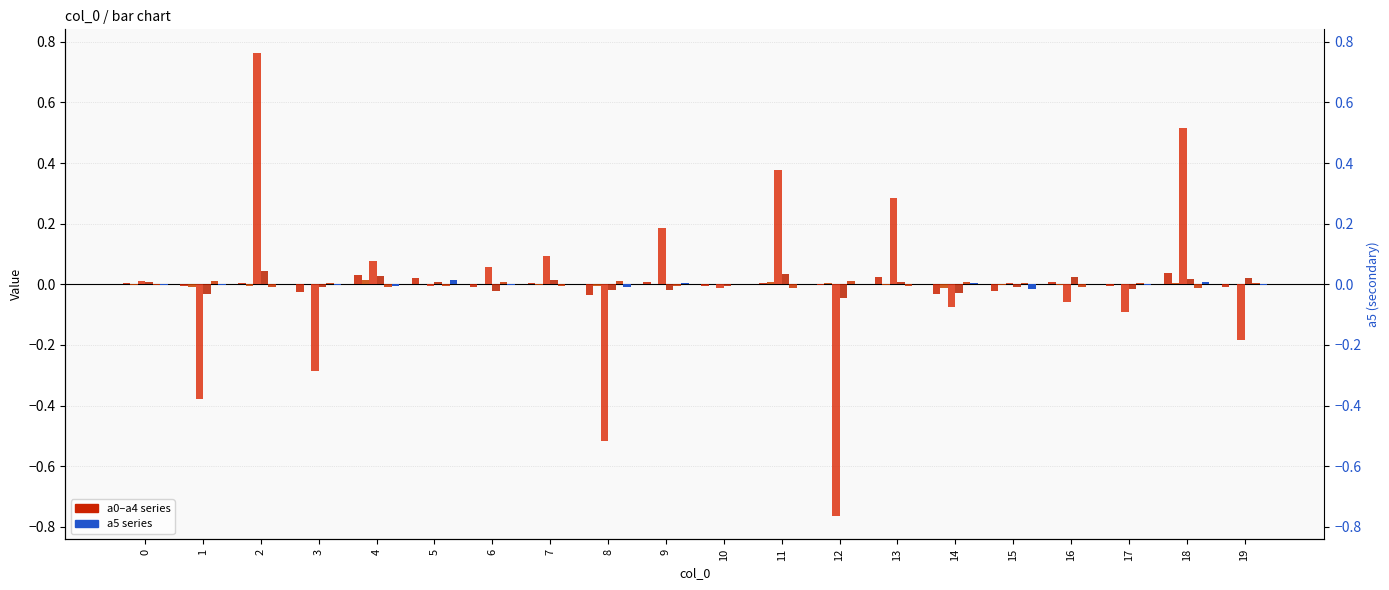

Reading right to left, what are all the values shown in this chart?

a0: 19=-0.0	18=0.0	17=-0.0	16=0.0	15=-0.0	14=-0.0	13=0.0	12=-0.0	11=0.0	10=-0.0	9=0.0	8=-0.0	7=0.0	6=-0.0	5=0.0	4=0.0	3=-0.0	2=0.0	1=-0.0	0=0.0
a1: 19=0.0	18=0.0	17=0.0	16=-0.0	15=-0.0	14=-0.0	13=-0.0	12=0.0	11=0.0	10=0.0	9=-0.0	8=-0.0	7=-0.0	6=0.0	5=0.0	4=0.0	3=0.0	2=-0.0	1=-0.0	0=-0.0
a2: 19=-0.2	18=0.5	17=-0.1	16=-0.1	15=0.0	14=-0.1	13=0.3	12=-0.8	11=0.4	10=-0.0	9=0.2	8=-0.5	7=0.1	6=0.1	5=-0.0	4=0.1	3=-0.3	2=0.8	1=-0.4	0=0.0
a3: 19=0.0	18=0.0	17=-0.0	16=0.0	15=-0.0	14=-0.0	13=0.0	12=-0.0	11=0.0	10=-0.0	9=-0.0	8=-0.0	7=0.0	6=-0.0	5=0.0	4=0.0	3=-0.0	2=0.0	1=-0.0	0=0.0
a4: 19=0.0	18=-0.0	17=0.0	16=-0.0	15=0.0	14=0.0	13=-0.0	12=0.0	11=-0.0	10=0.0	9=-0.0	8=0.0	7=-0.0	6=0.0	5=-0.0	4=-0.0	3=0.0	2=-0.0	1=0.0	0=-0.0
a5: 19=-0.0	18=0.0	17=-0.0	16=0.0	15=-0.0	14=0.0	13=0.0	12=-0.0	11=0.0	10=0.0	9=0.0	8=-0.0	7=0.0	6=-0.0	5=0.0	4=-0.0	3=-0.0	2=0.0	1=-0.0	0=-0.0